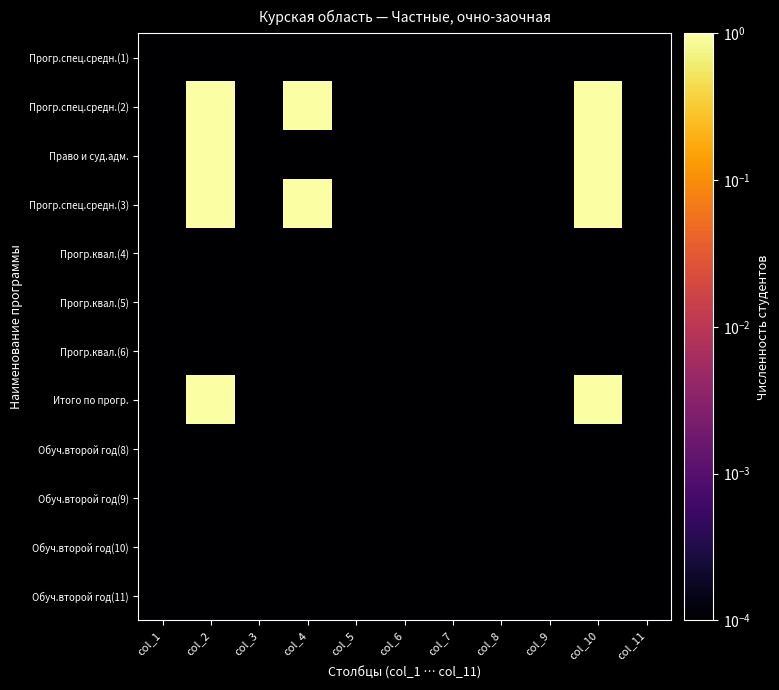

How many distinct data groups are displayed?

12